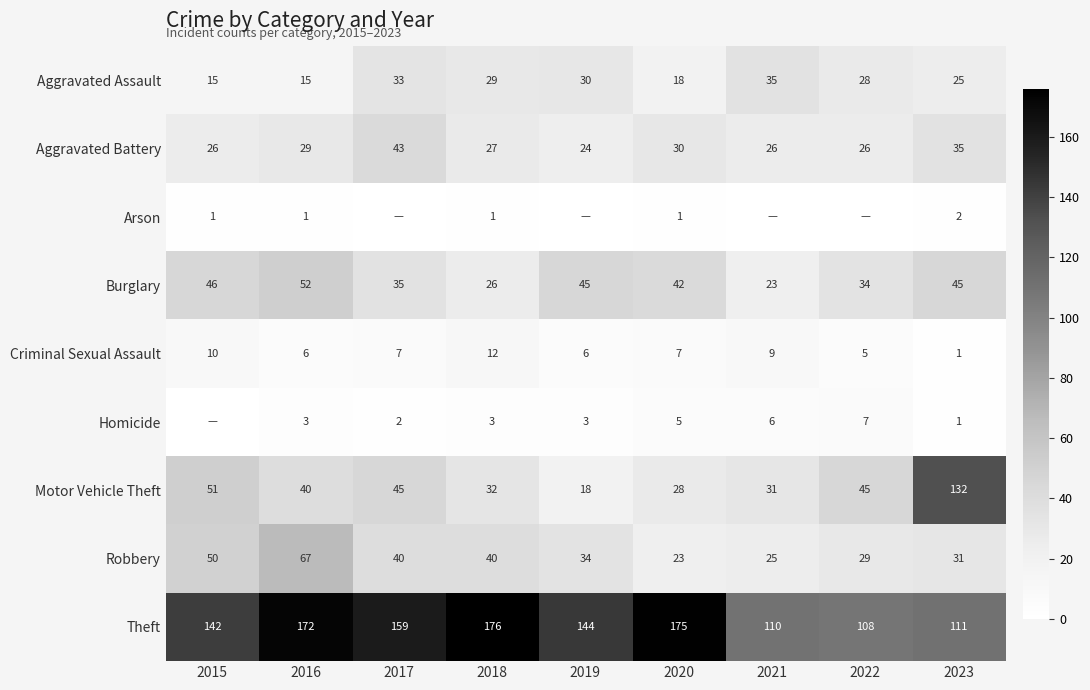

At which category is the sum across all series the highest?

2016